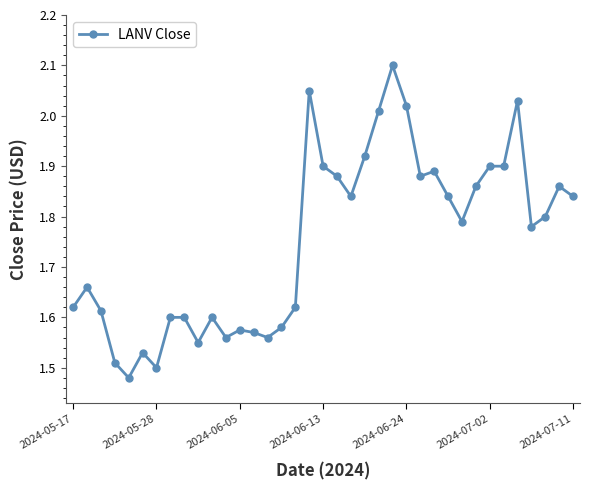

What is the difference between the maximum and second lowest values?

0.6